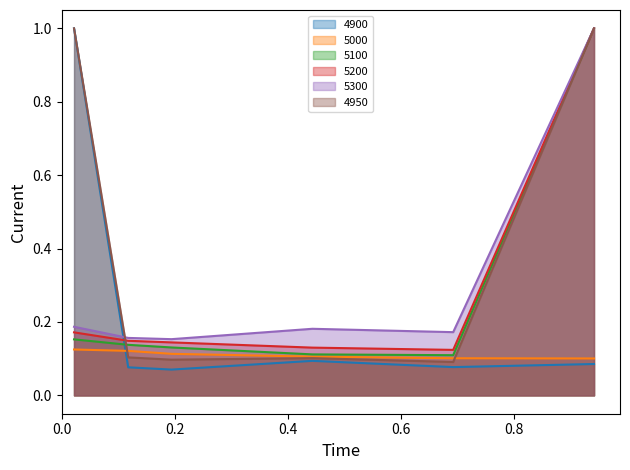

Which has a higher value, 0.02191780821917808 or 0.9424657534246575?

0.02191780821917808